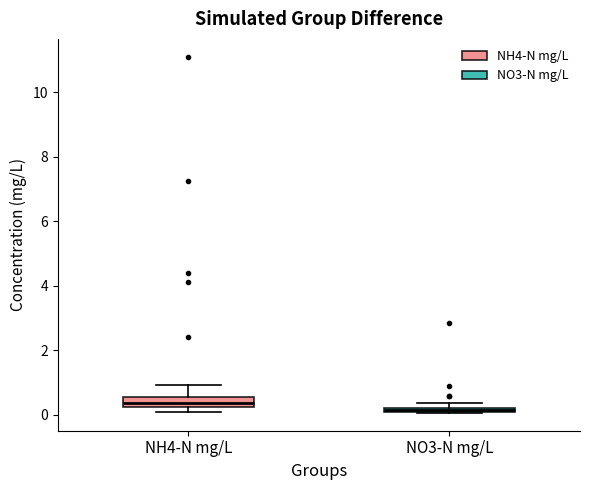

Where is the upper edge of the box for NO3-N mg/L on the y-axis? The values are not printed on the chart, so give them approximately, as read against the axis.

0.2